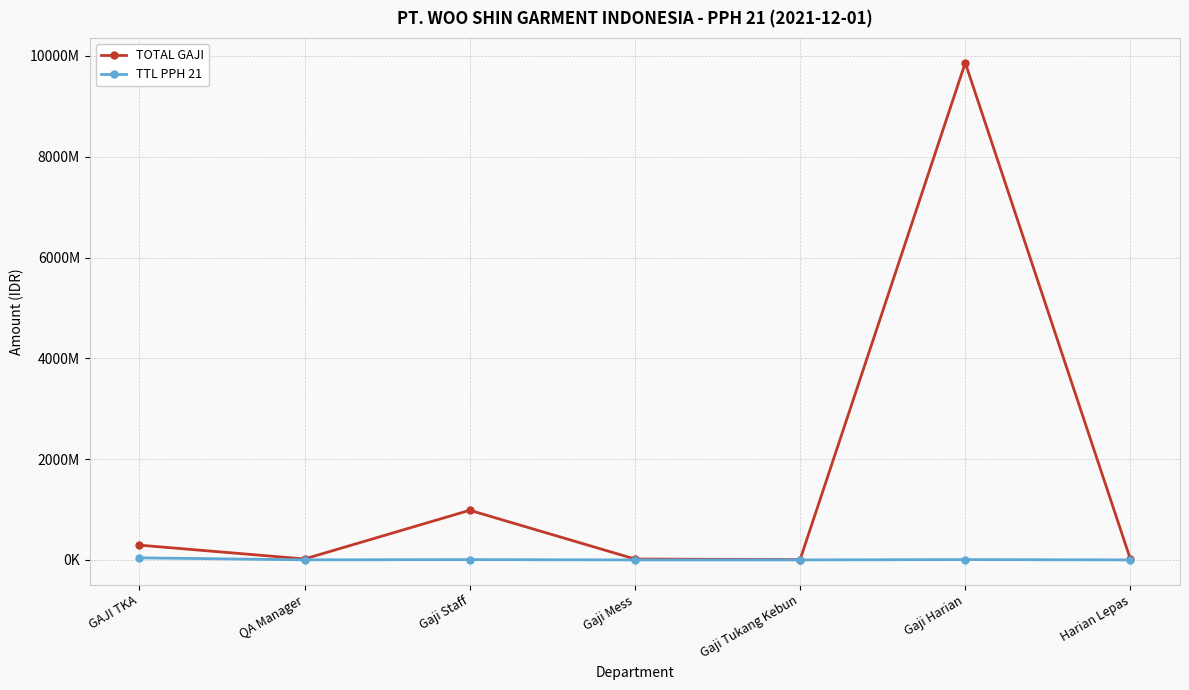

What are all the series names shown in the legend?

TOTAL GAJI, TTL PPH 21